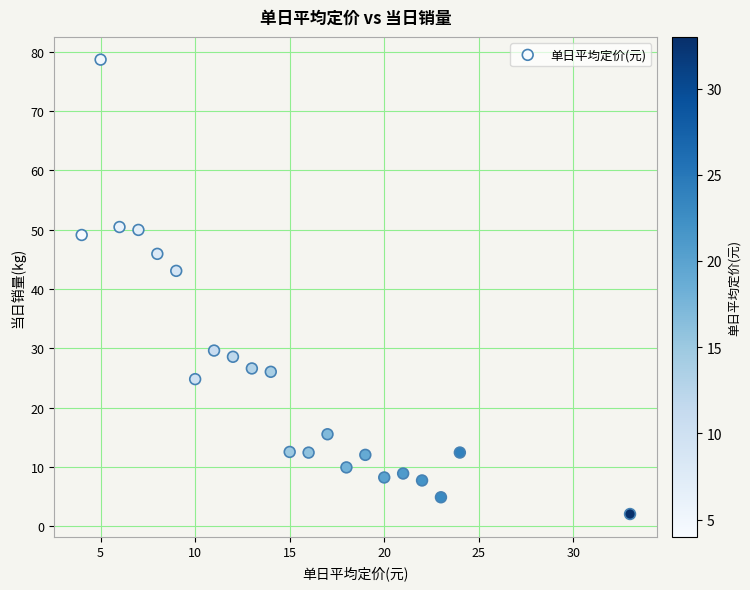

What Y value in the scatter plot is closest to 40?

43.0